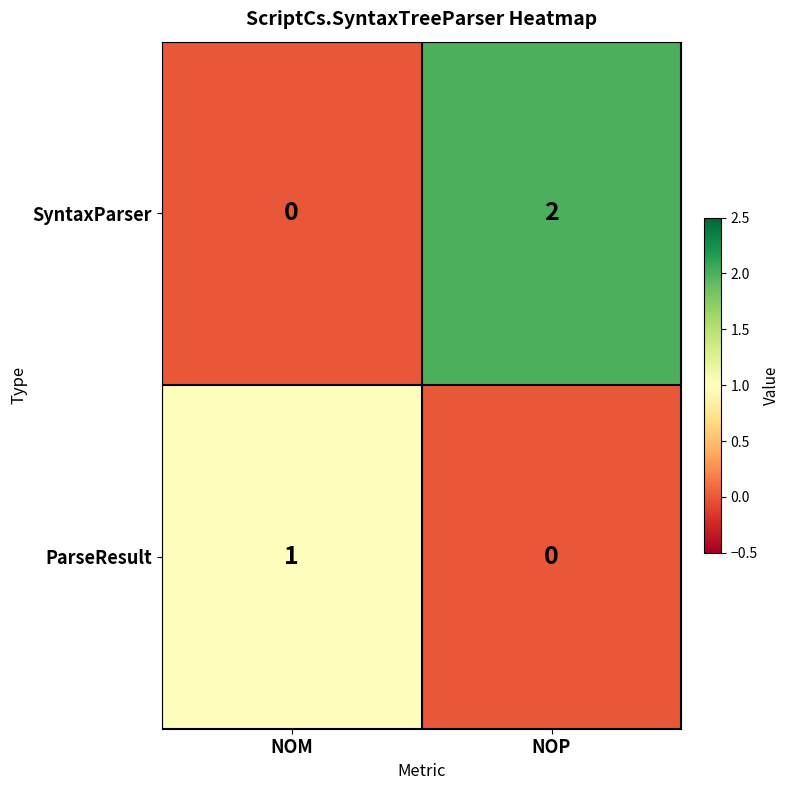

What is the spread (max minus min) of values at NOP?

2